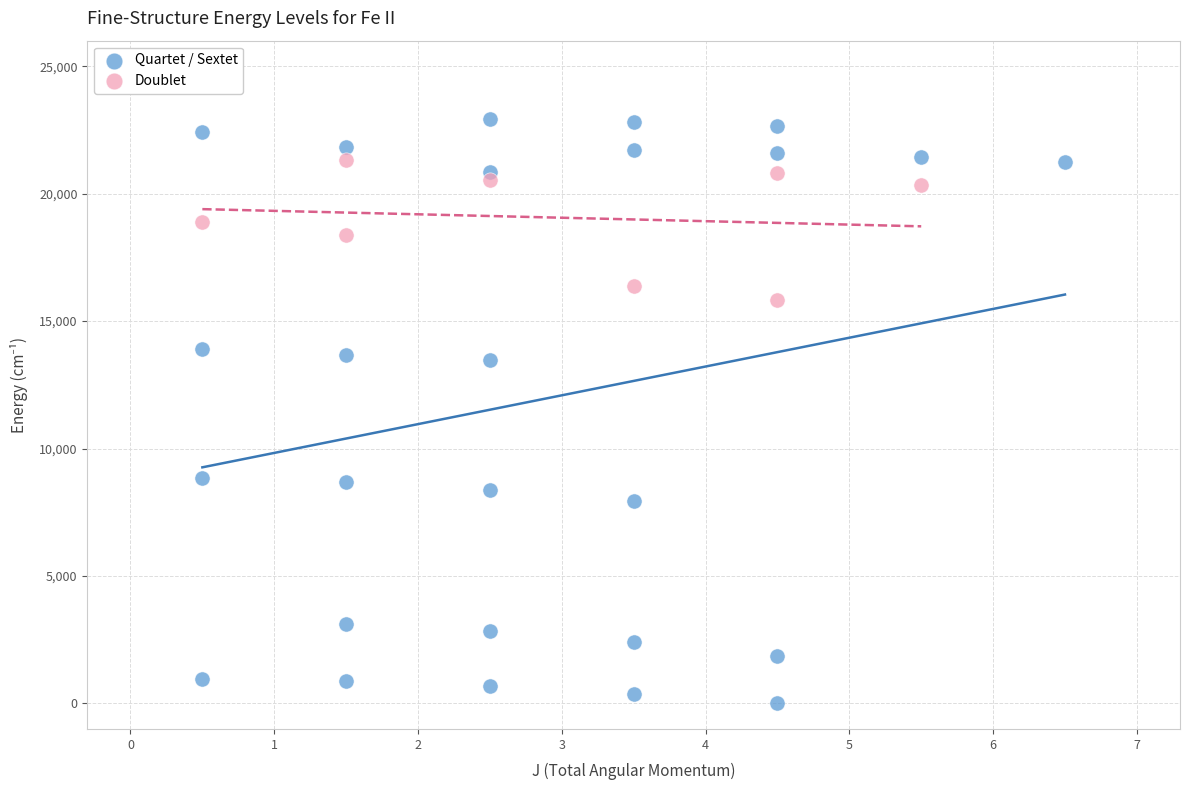

Which series contains the lowest Y value?

Quartet / Sextet